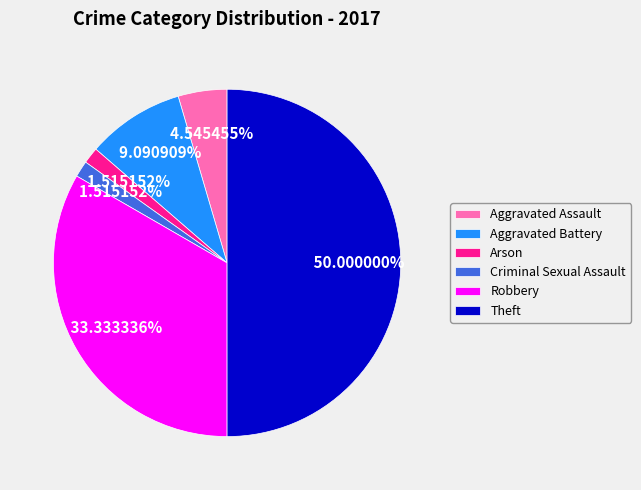

Combined, what portion of the pie is Criminal Sexual Assault and Robbery?

34.8%